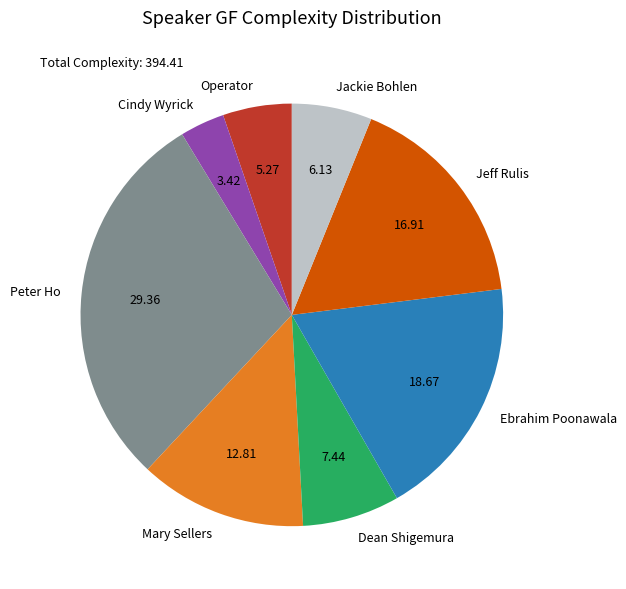

Approximately how many times larger is the value at Peter Ho compared to Jackie Bohlen?

4.8